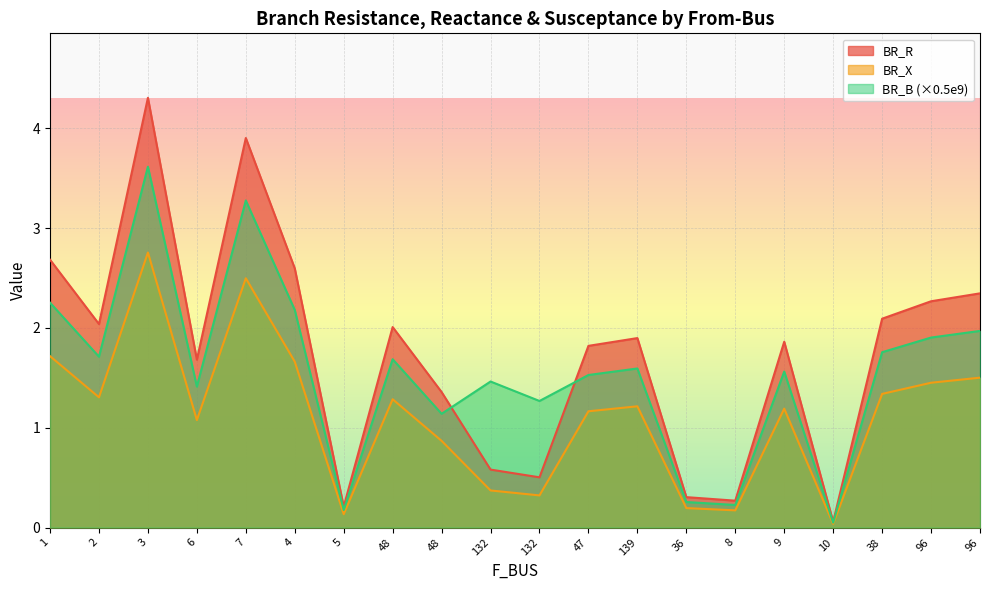

List the series in order of their overall mean, lowest first.

BR_X, BR_B (×0.5e9), BR_R